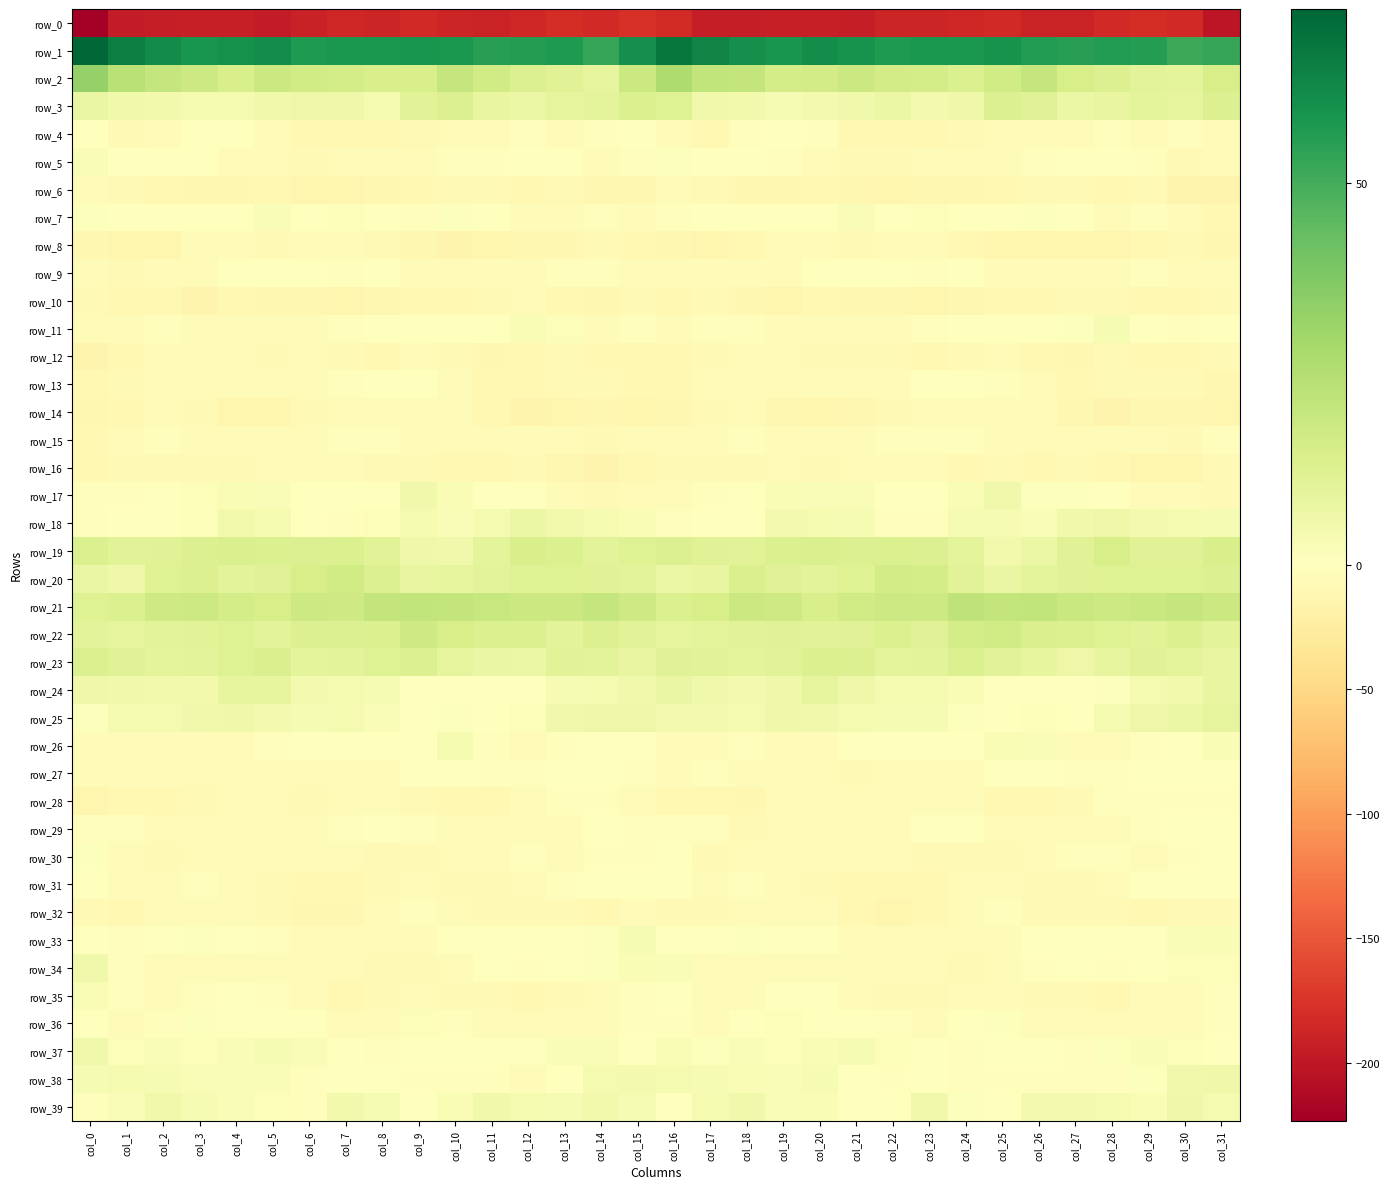

What is the lowest value of the row_7 series?

-10.2